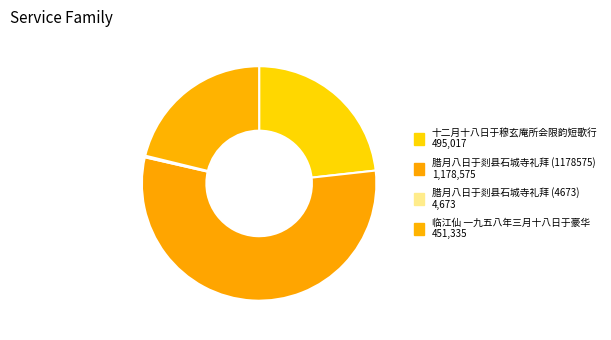

How many slices are in this pie chart?

4